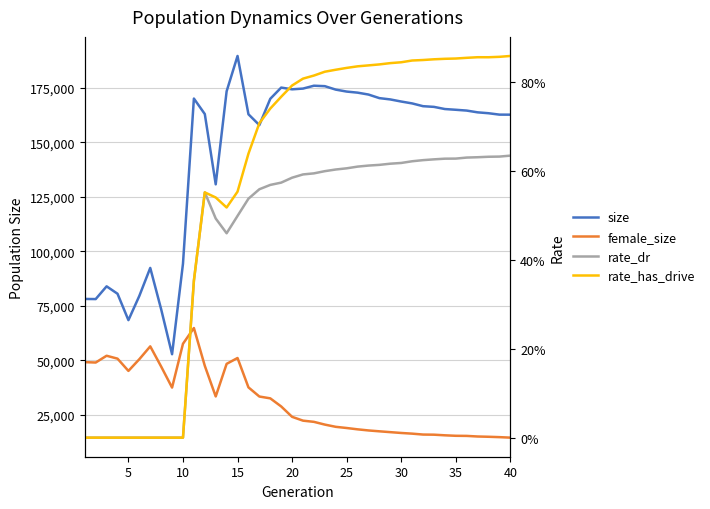

What are all the series names shown in the legend?

size, female_size, rate_dr, rate_has_drive